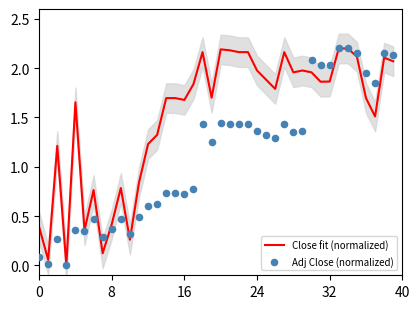

Which series contains the highest Y value?

Close fit (normalized)